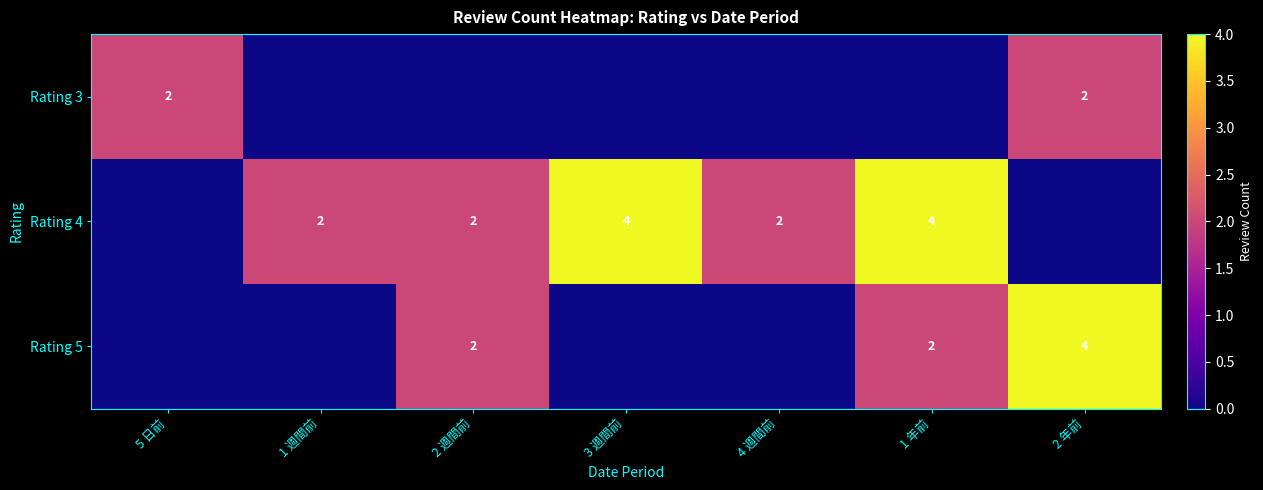

True or false: Rating 5 has a value of 0 at 2 週間前.

False